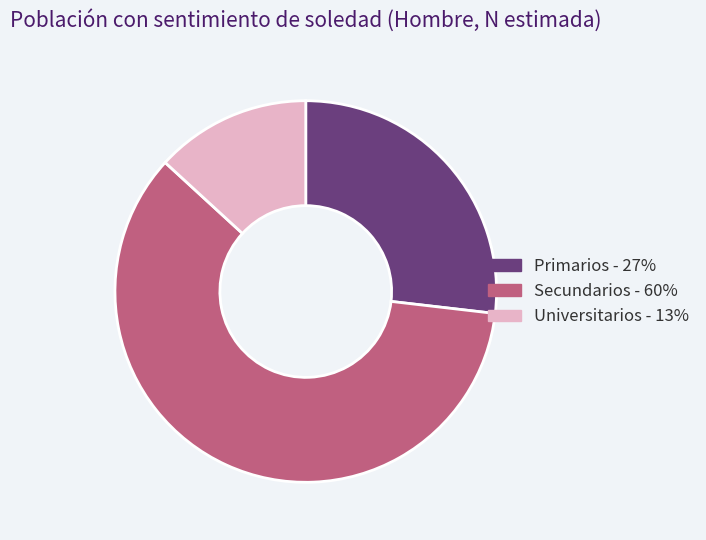

Rank the categories by value from lowest to highest.

Universitarios, Primarios, Secundarios